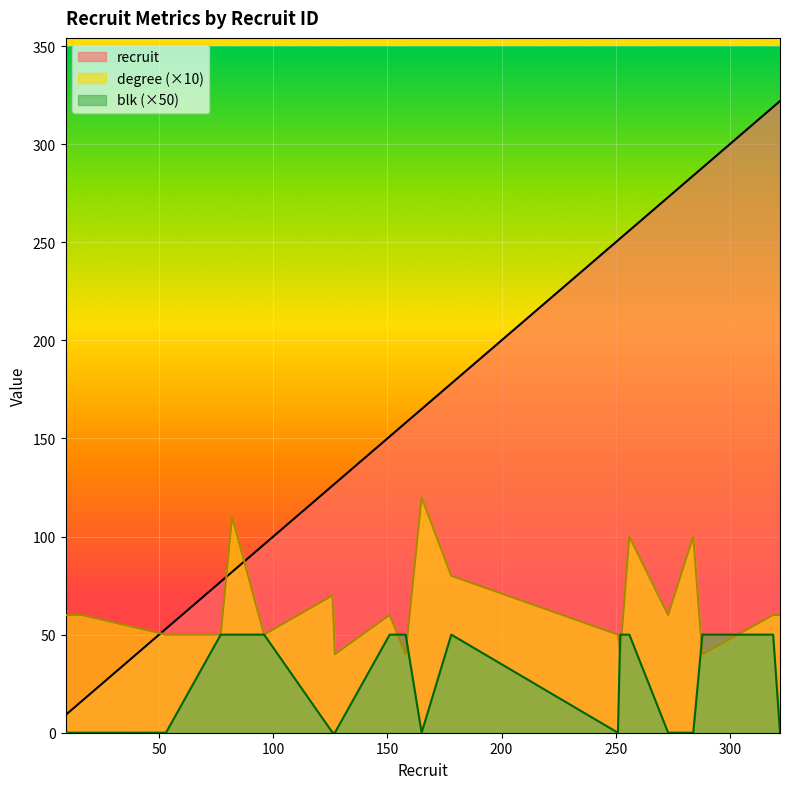

What is the spread (max minus min) of values at 273?

273